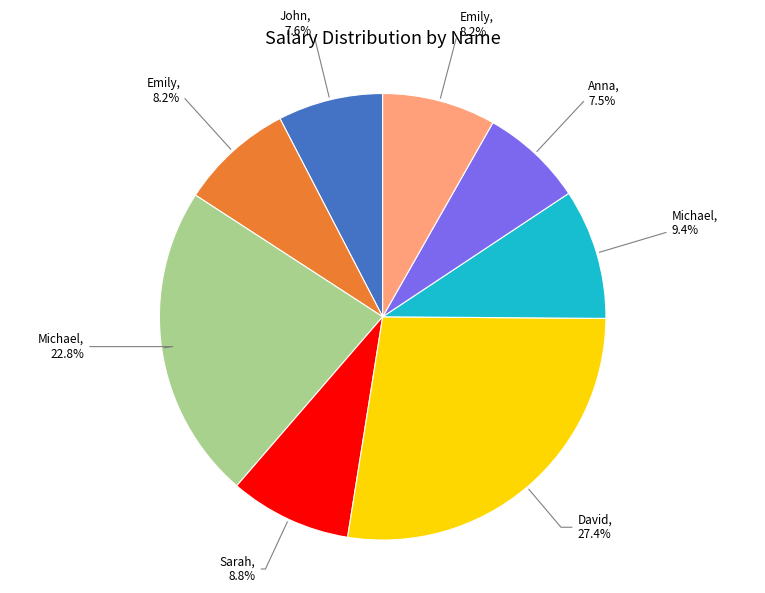

Does any single category account for the majority?

No